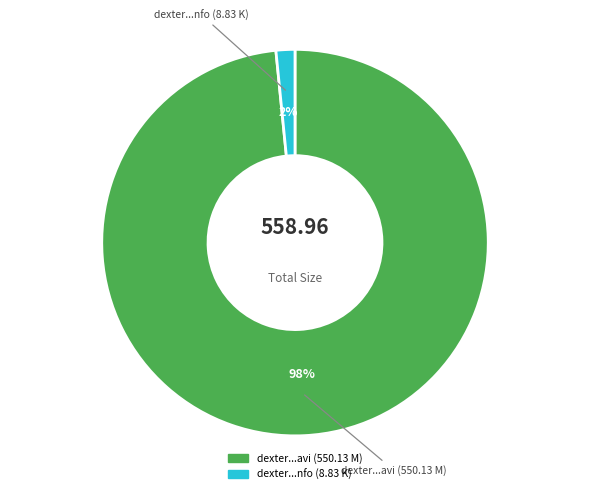

Does any single category account for the majority?

Yes